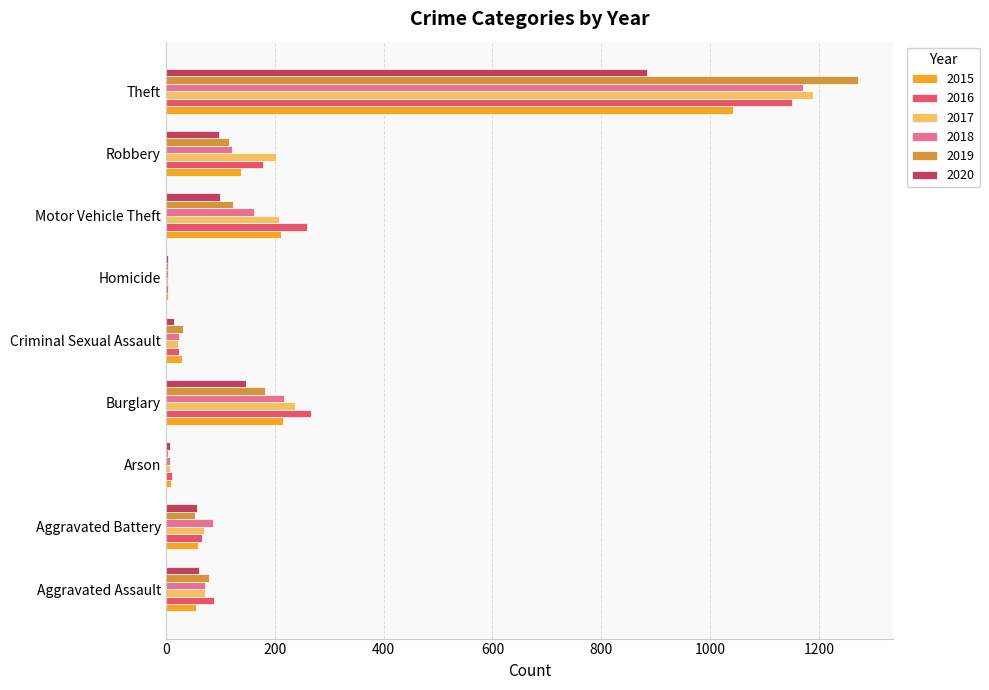

What is the difference between the 2018 values at Criminal Sexual Assault and Homicide?

20